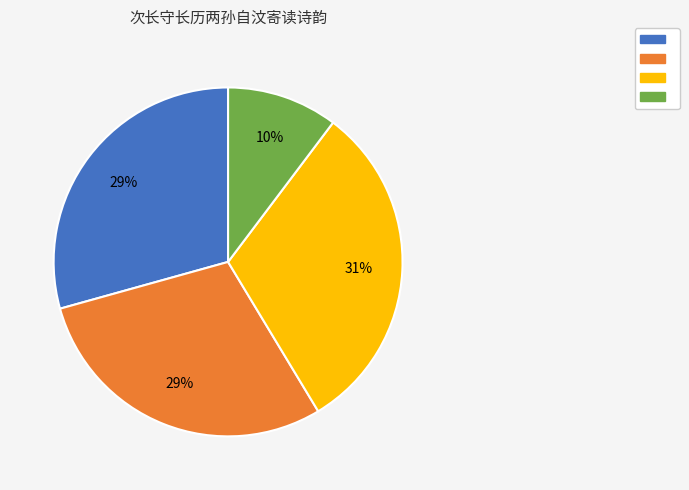

Count the number of slices in the pie.

4